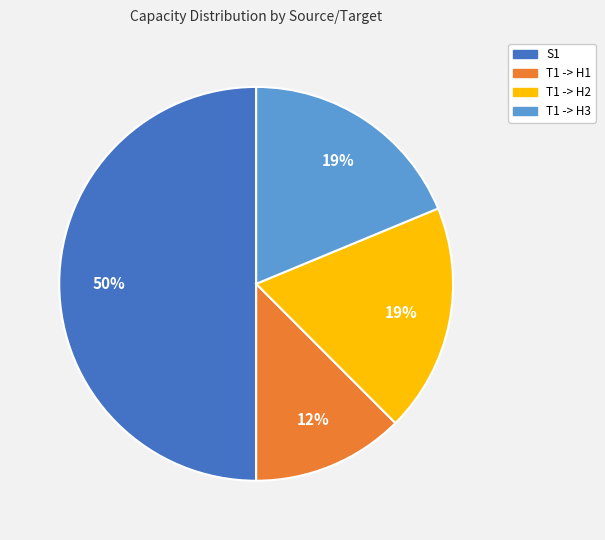

Which slice is the smallest?

T1 -> H1